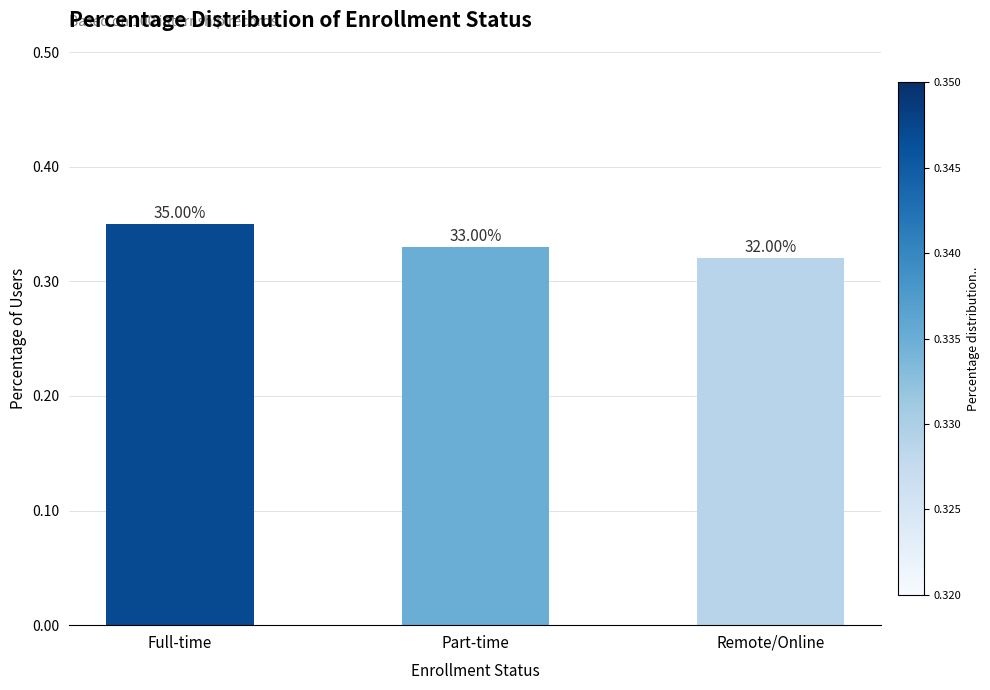

Does the chart contain any negative values?

No